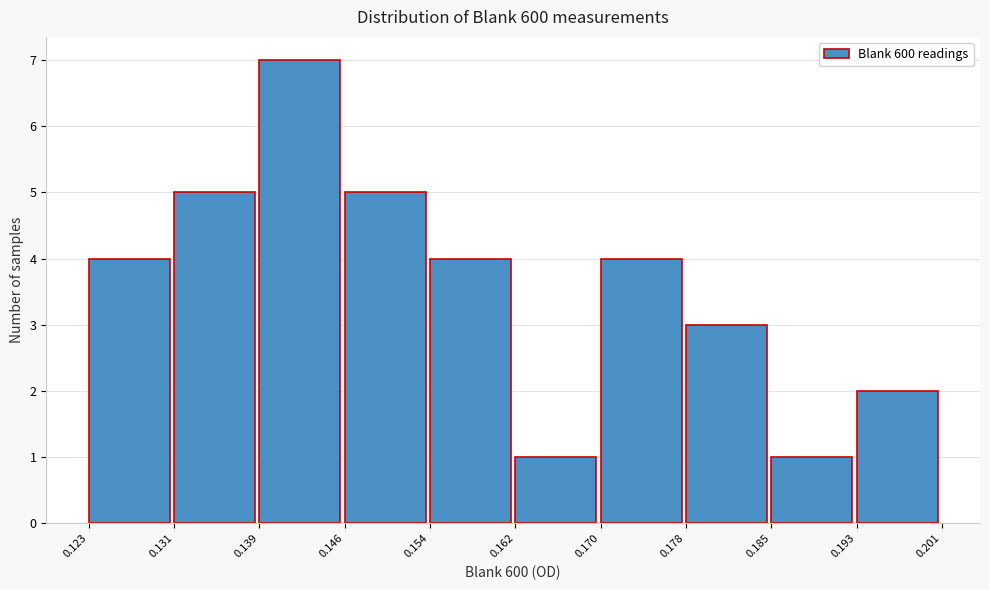

Reading left to right, list every bar in this chart as the range it spans on the x-axis followed by its height. The values are not printed on the chart, so give them approximately, as read against the axis.

0.123 to 0.131: 4
0.131 to 0.139: 5
0.139 to 0.146: 7
0.146 to 0.154: 5
0.154 to 0.162: 4
0.162 to 0.170: 1
0.170 to 0.178: 4
0.178 to 0.185: 3
0.185 to 0.193: 1
0.193 to 0.201: 2